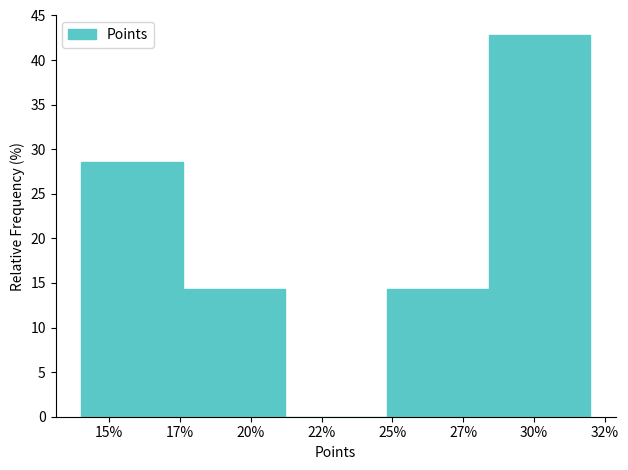

Reading right to left, list all the values displayed in this chart.

30%=42.9	27%=14.3	22%=0.0	20%=14.3	15%=28.6